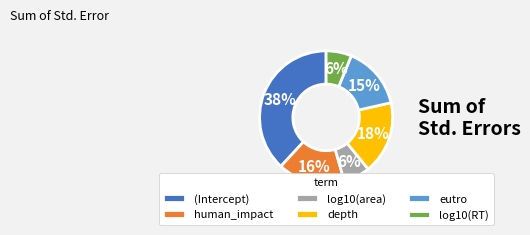

Combined, do (Intercept) and depth account for over 50%?

Yes